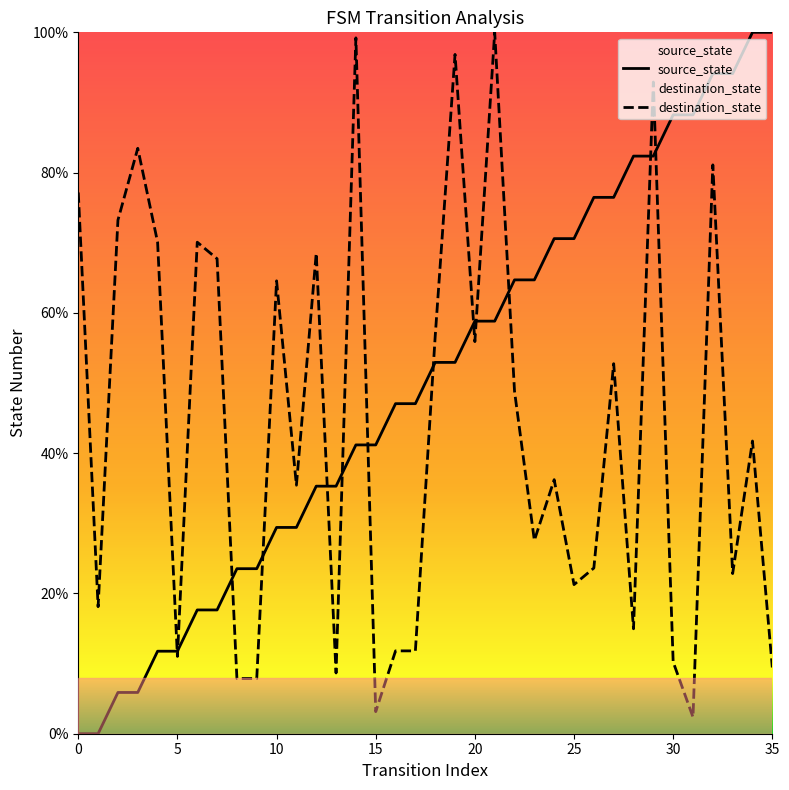

True or false: source_state has more than 0 points higher than both neighbors.

False